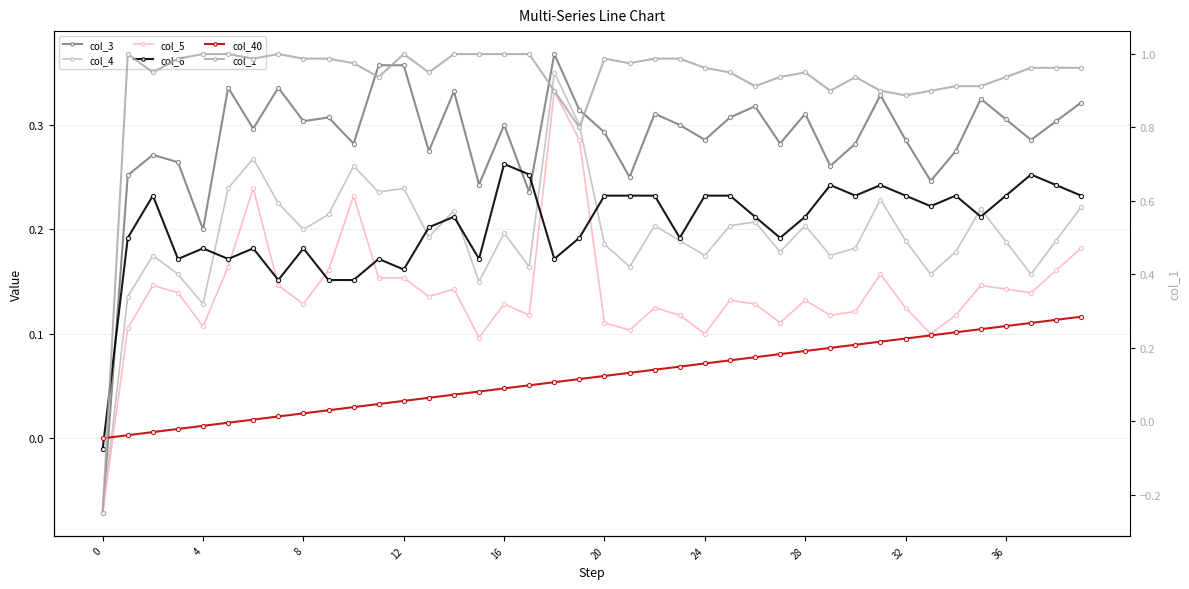

How many col_4 values are between 0 and 1?

39